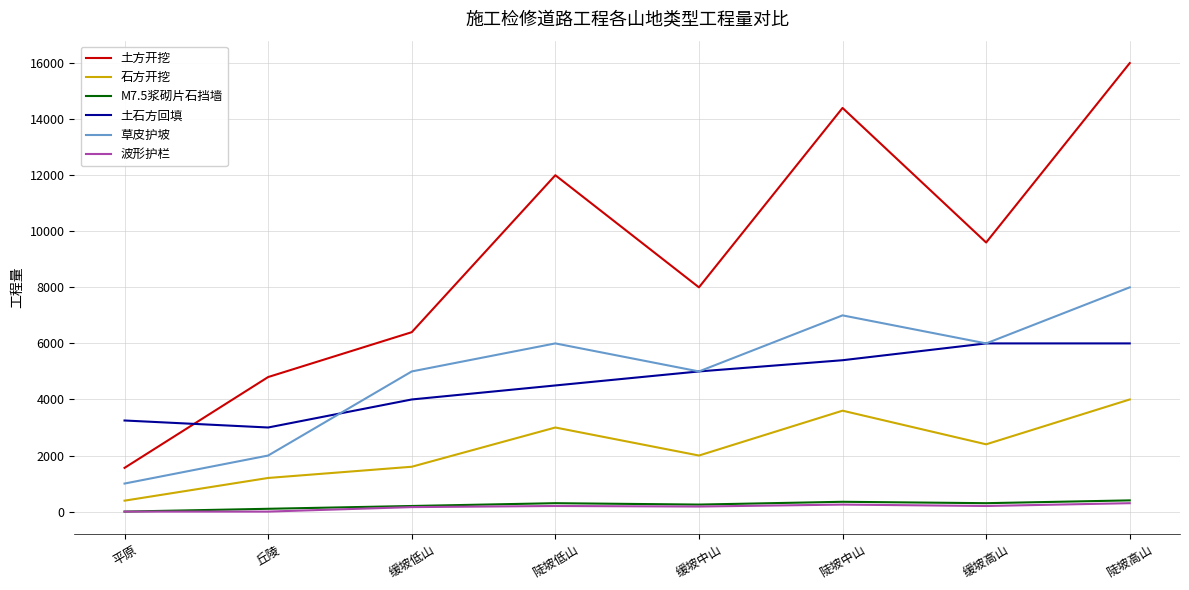

Rank the categories by 石方开挖 value from highest to lowest.

陡坡高山, 陡坡中山, 陡坡低山, 缓坡高山, 缓坡中山, 缓坡低山, 丘陵, 平原